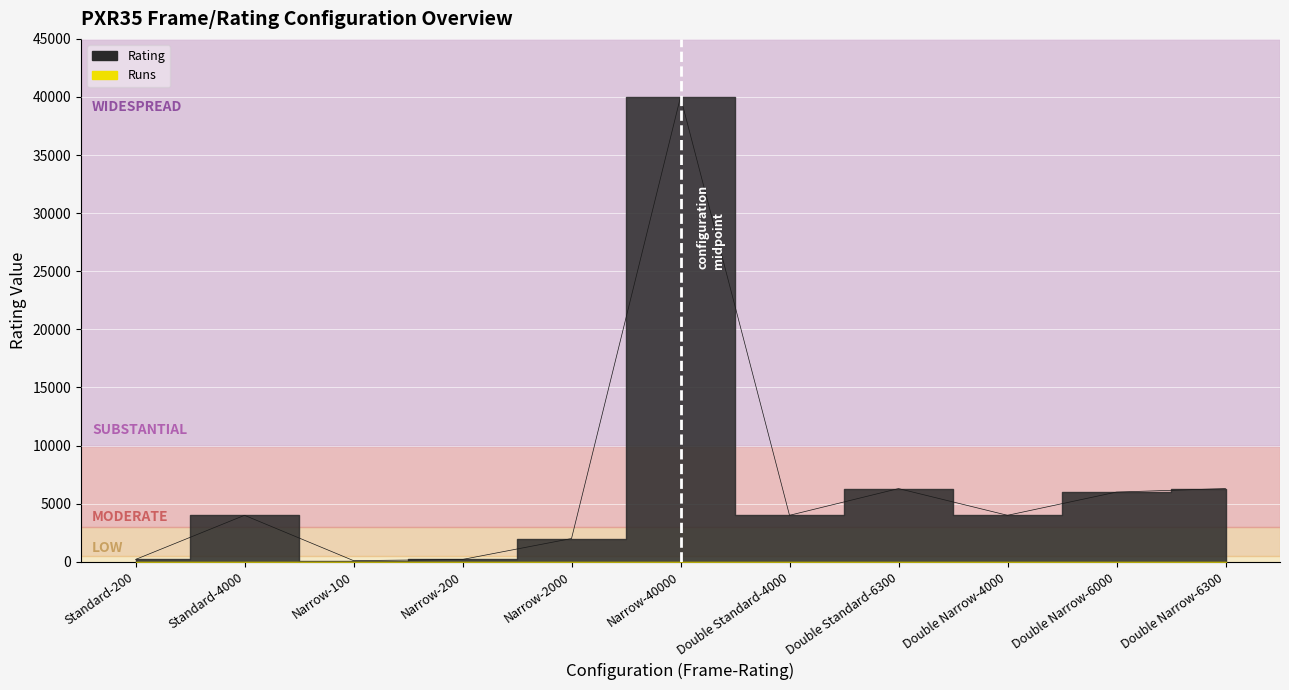

Reading right to left, list all the values displayed in this chart.

Double Narrow-6300=6300	Double Narrow-6000=6000	Double Narrow-4000=4000	Double Standard-6300=6300	Double Standard-4000=4000	Narrow-40000=40000	Narrow-2000=2000	Narrow-200=200	Narrow-100=100	Standard-4000=4000	Standard-200=200